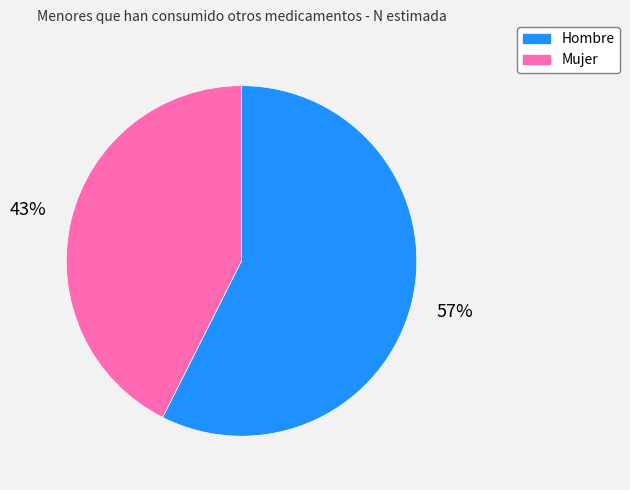

Which category accounts for the majority?

Hombre